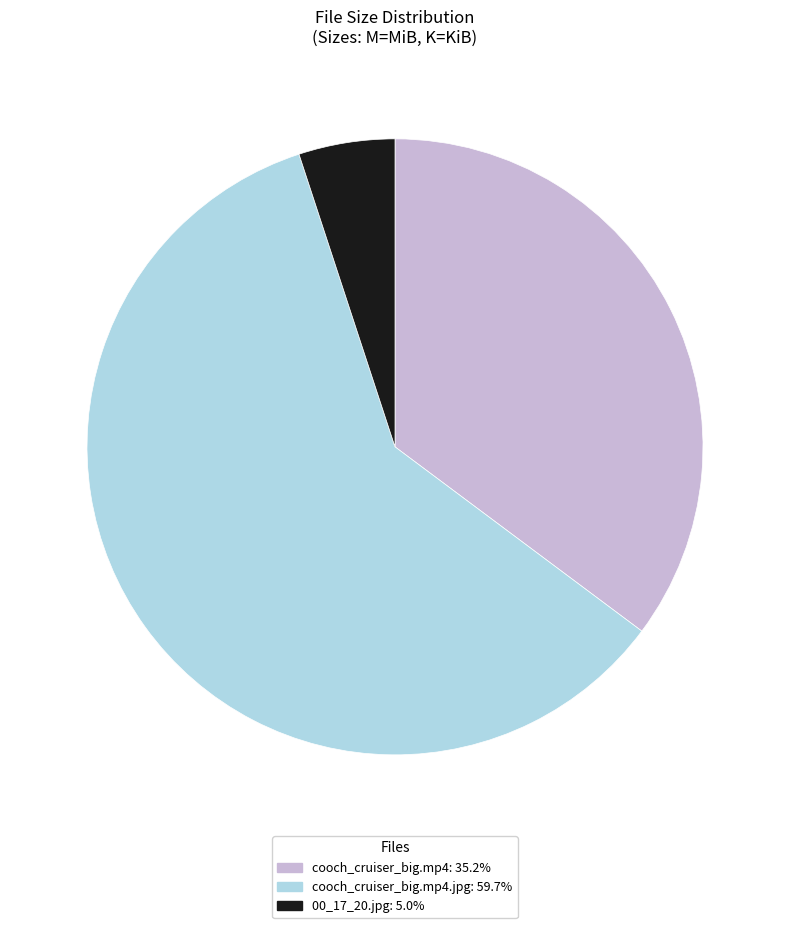

Does any single category account for the majority?

Yes